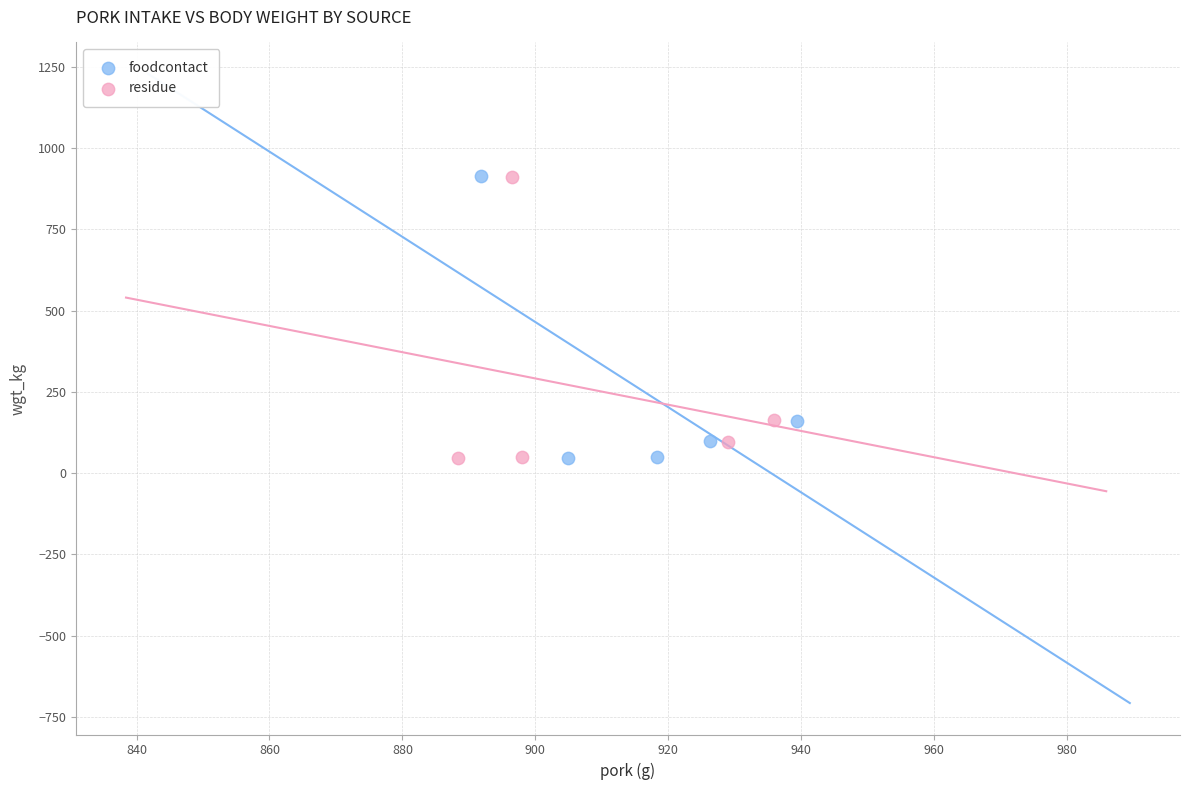

Which series has the largest Y range (max minus min)?

foodcontact